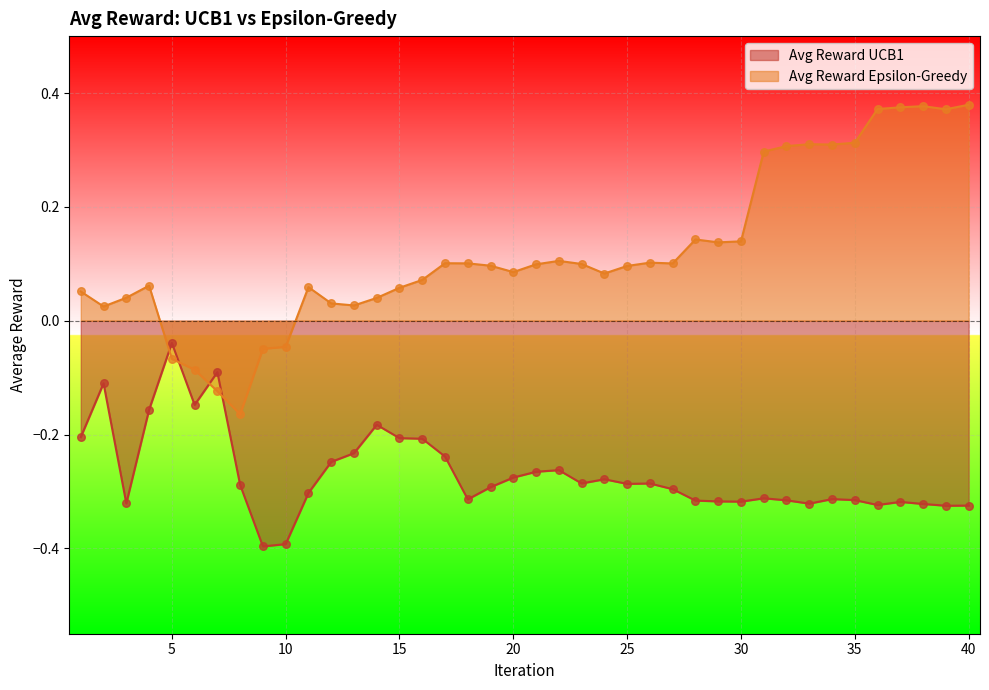

What is the total value across all series at 16?

-0.1